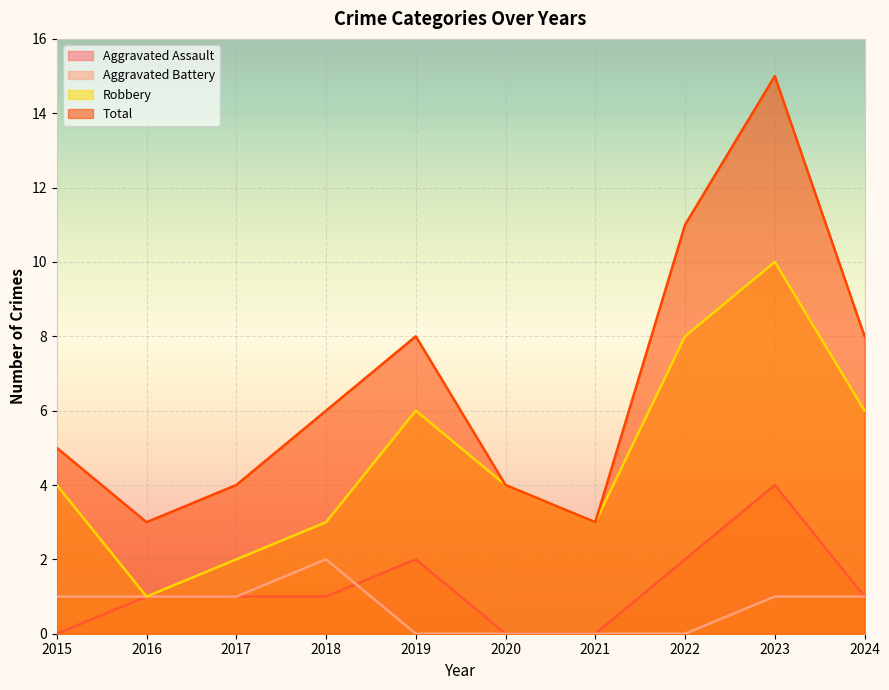

True or false: Robbery and Total intersect in this chart.

False